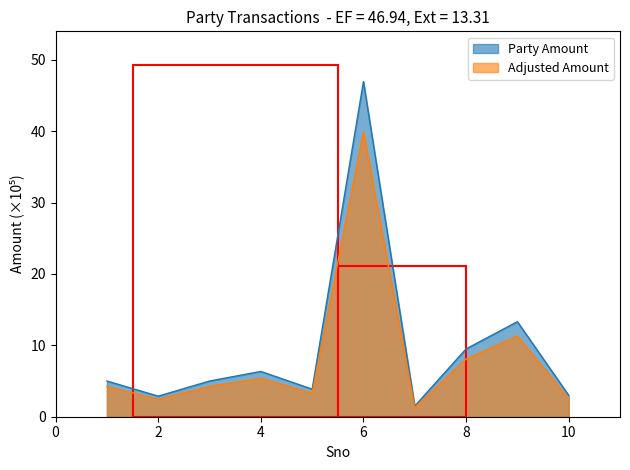

The chart shows a value of 3.0 at 10. True or false?

True